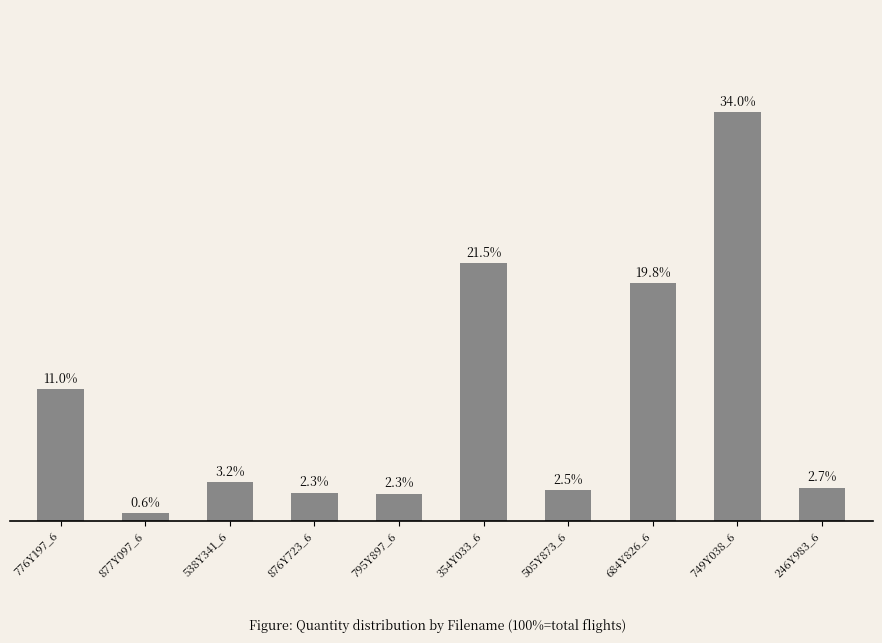

Where does the data first go above 3?

776Y197_6